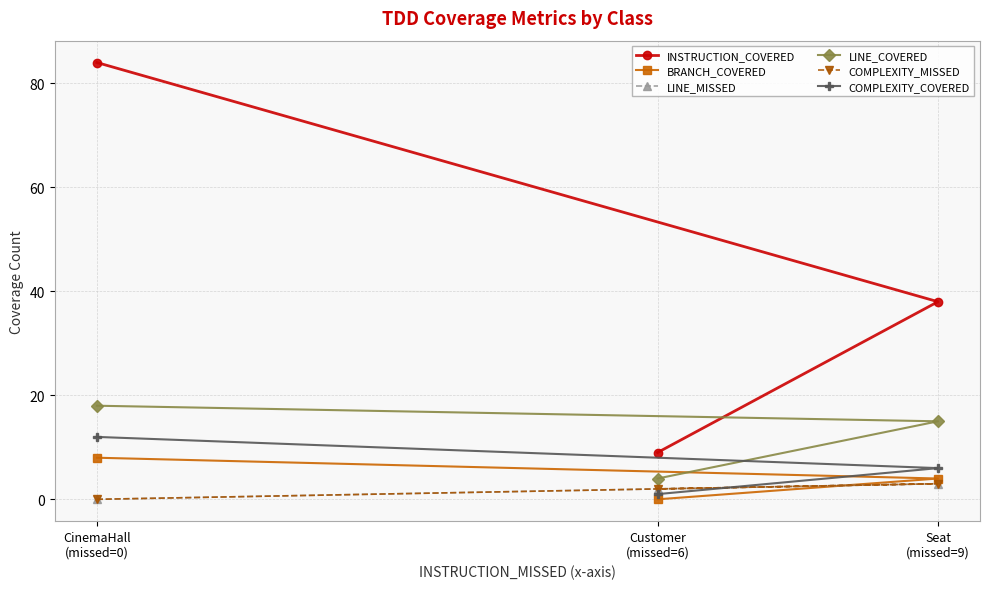

At CinemaHall
(missed=0), list the series in order from smallest to largest.

LINE_MISSED, COMPLEXITY_MISSED, BRANCH_COVERED, COMPLEXITY_COVERED, LINE_COVERED, INSTRUCTION_COVERED